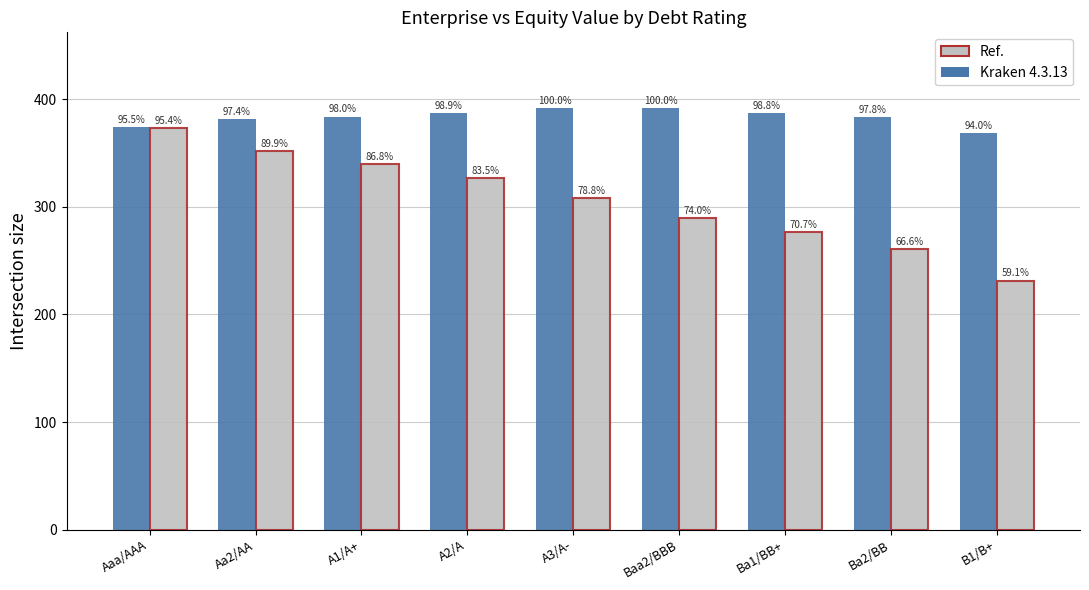

How many bars are there in each group?

2